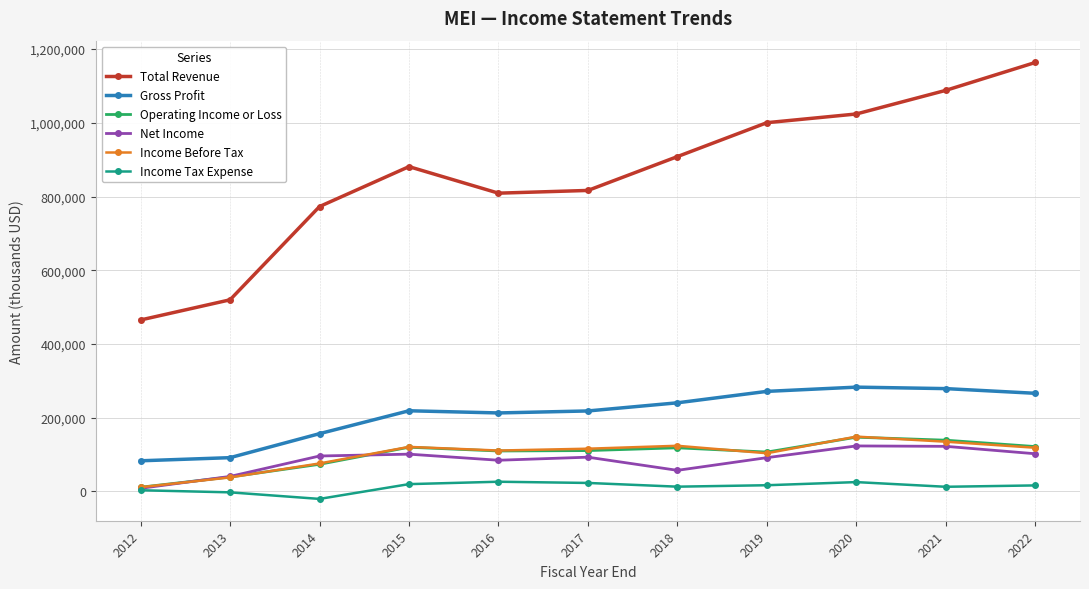

What value does the Income Tax Expense series have at 2012?

3200